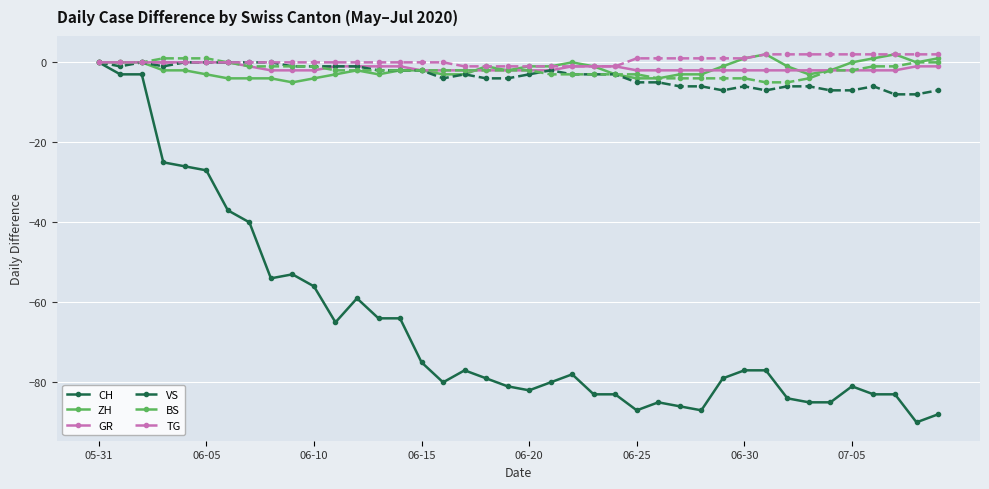

Which series has the largest range (max minus min)?

CH